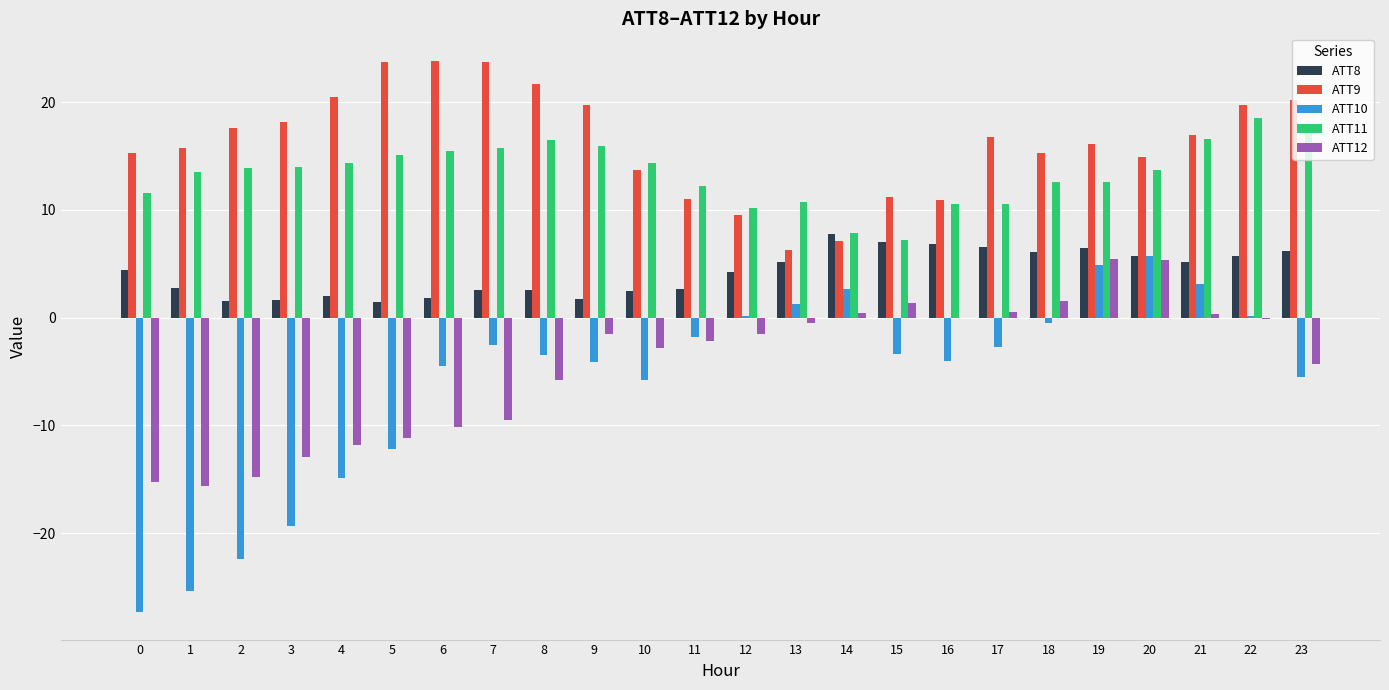

Which series changed the most between 3 and 7?

ATT10